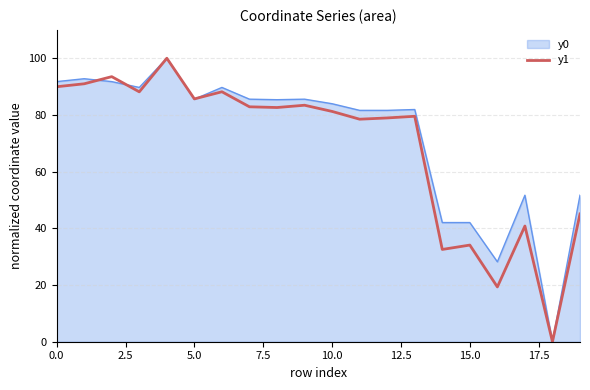

What is the greatest value displayed?

100.0